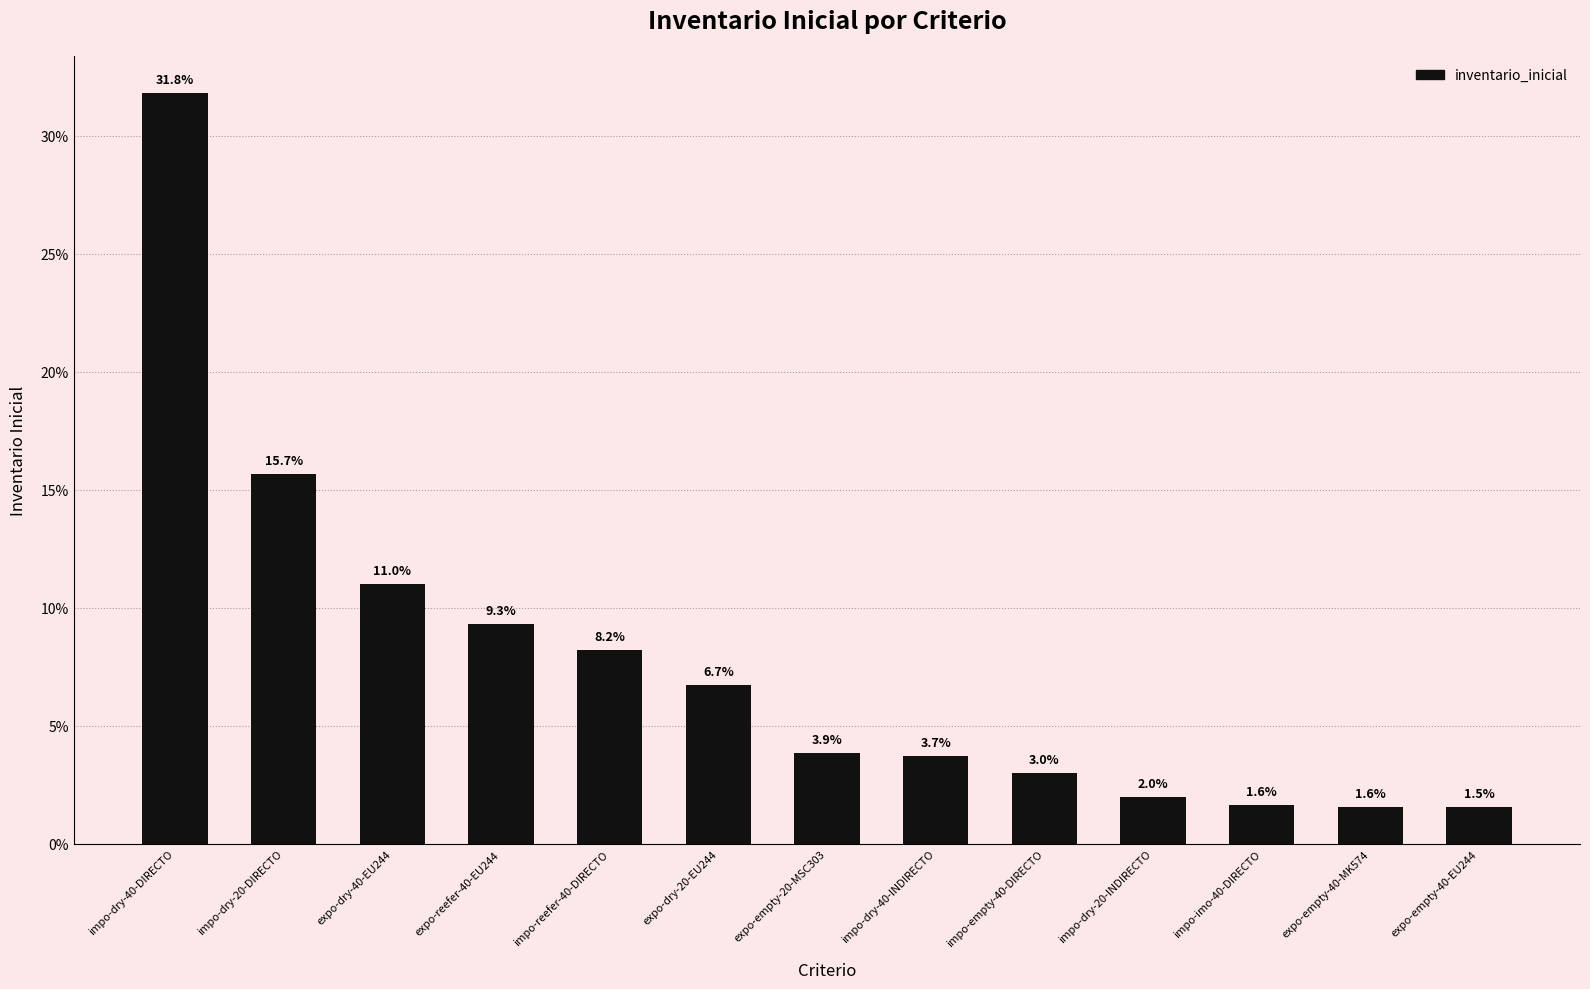

What position from the left is impo-imo-40-DIRECTO?

11